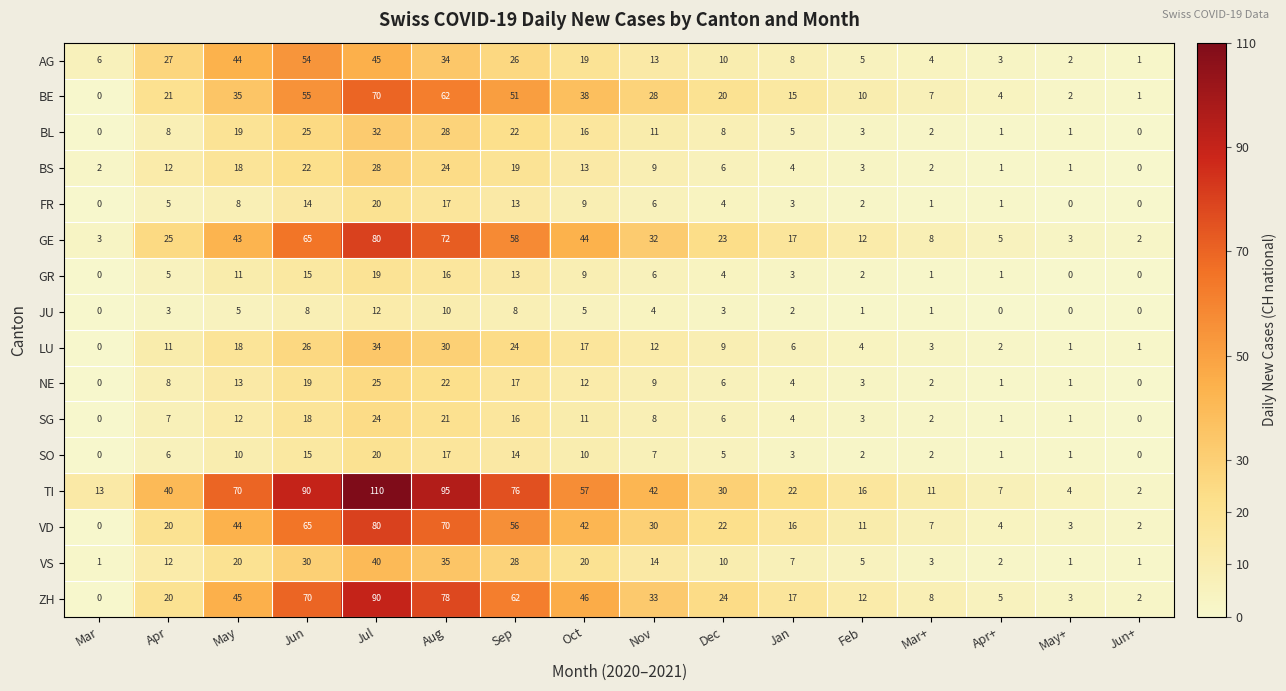

At how many categories does at least one series exceed 17?

10